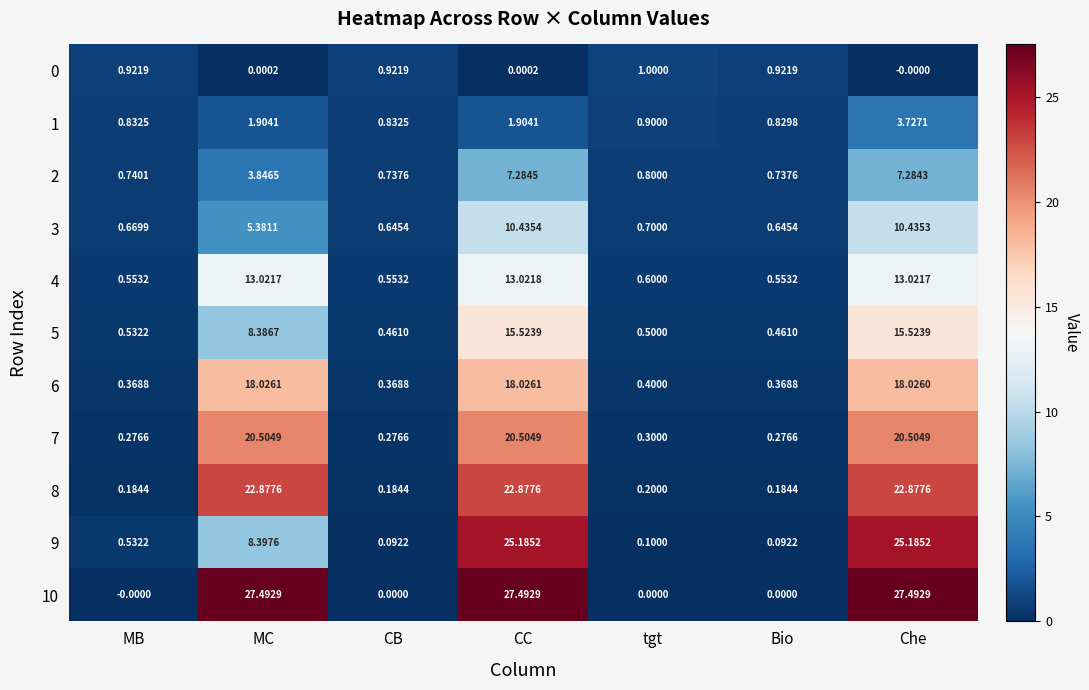

Where is 4 nearest to the value 6?

tgt